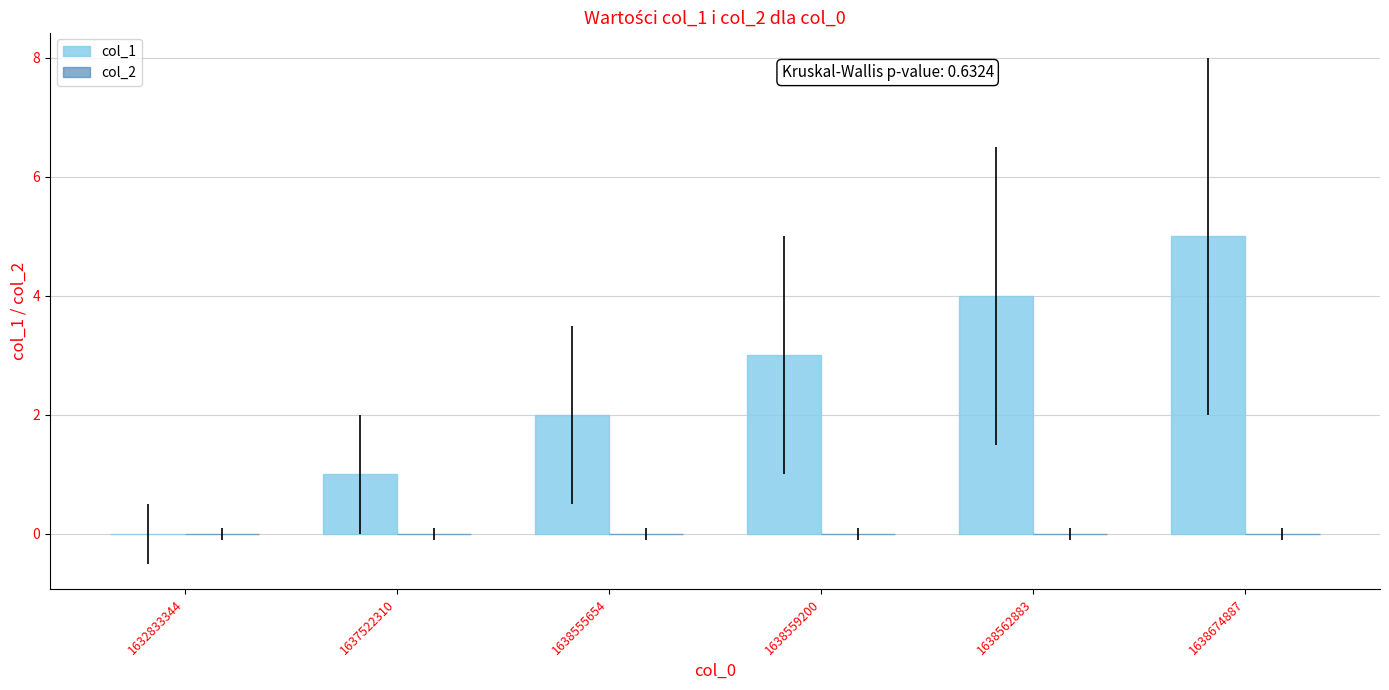

What is the sum of the values at 1638559200 and 1632833344?

3